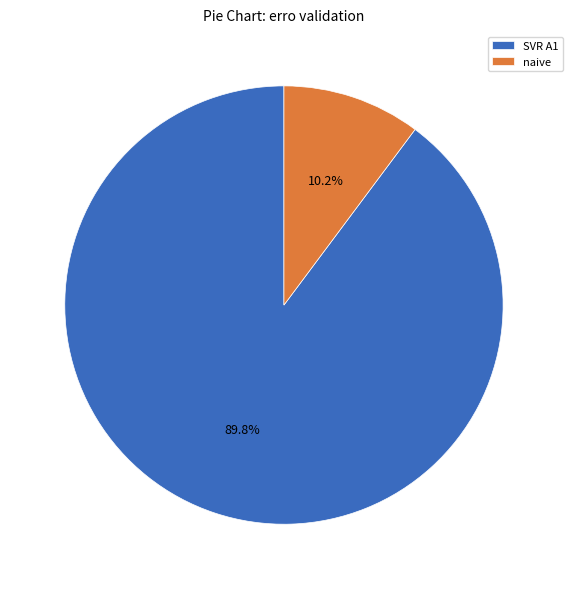

Combined, do SVR A1 and naive account for over 50%?

Yes